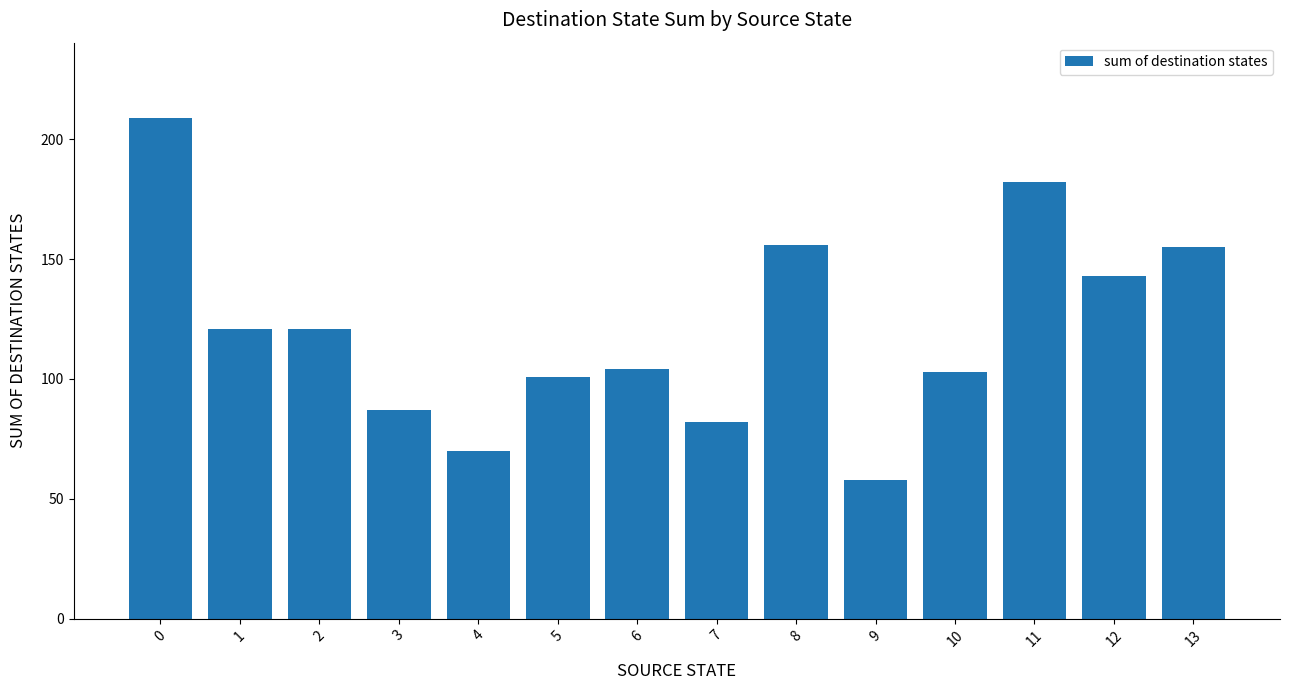

Is it true that the value at 13 is 155?

True